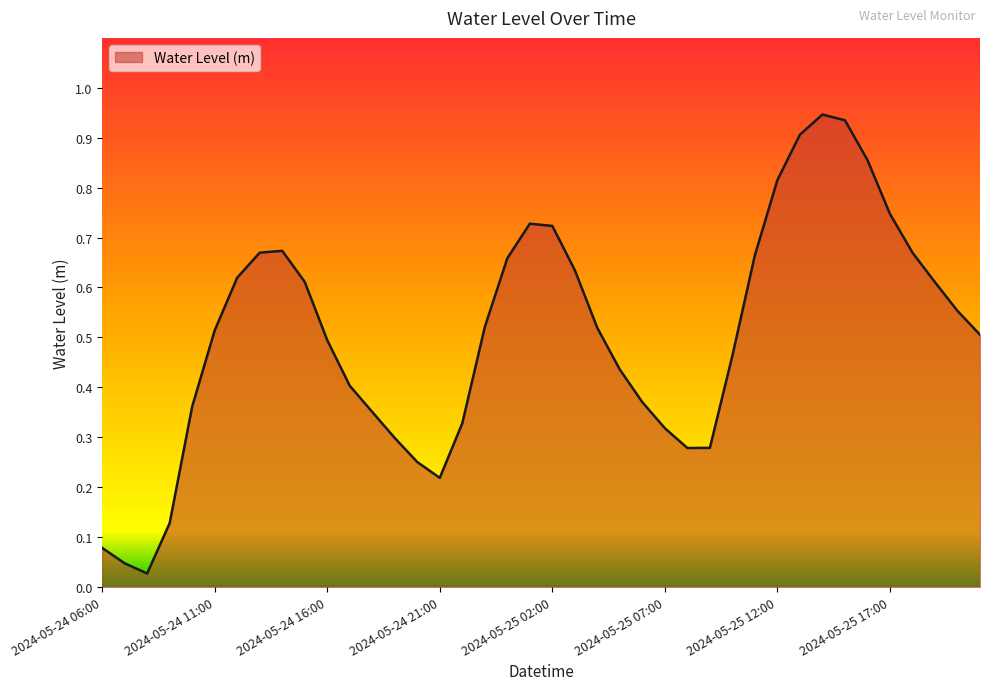

What is the sum of all values?

20.2